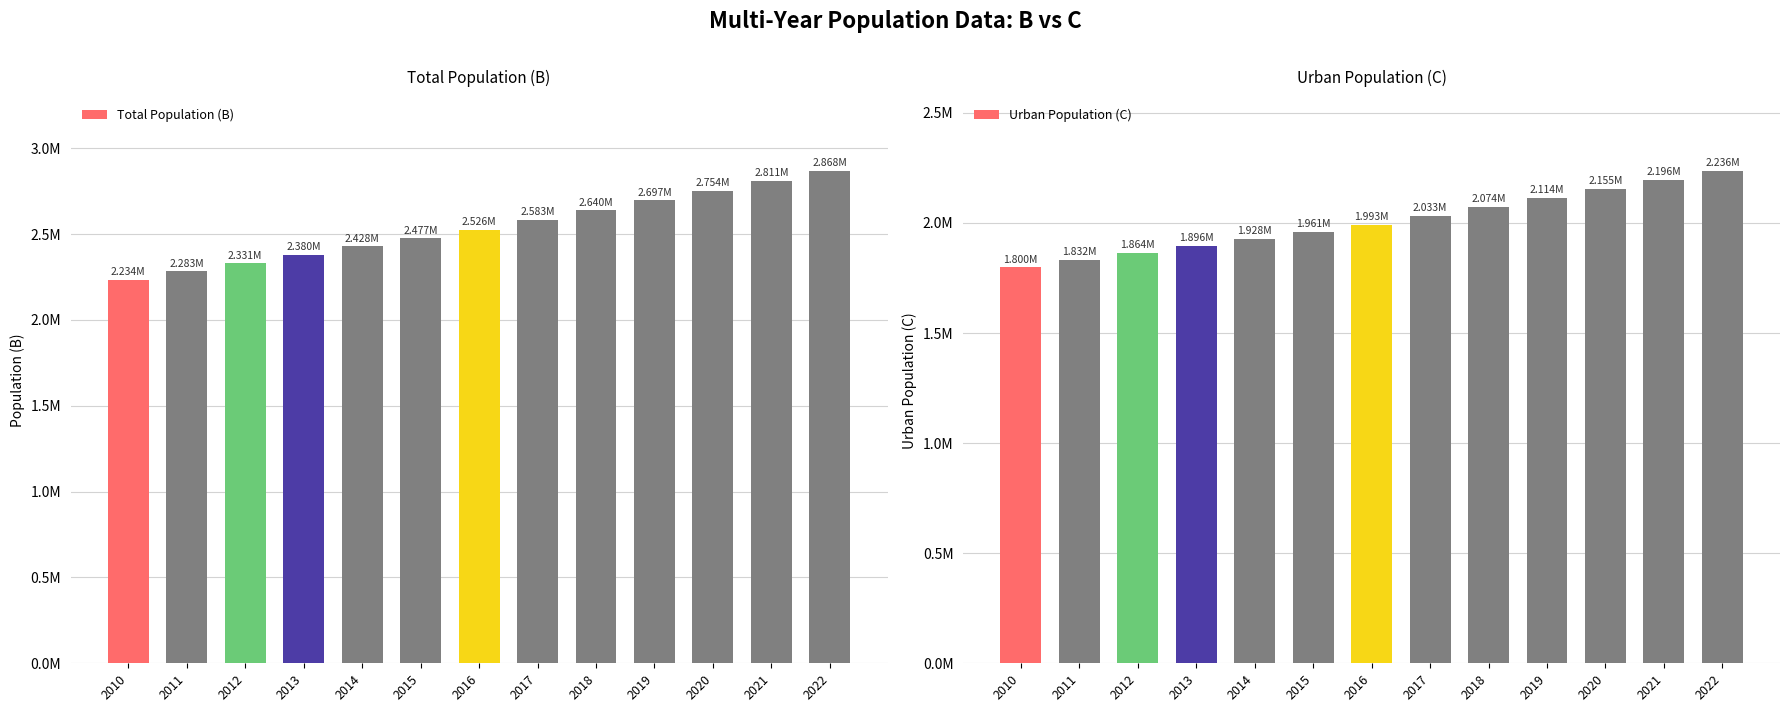

What is the highest value of the Total Population (B) series?

2867870